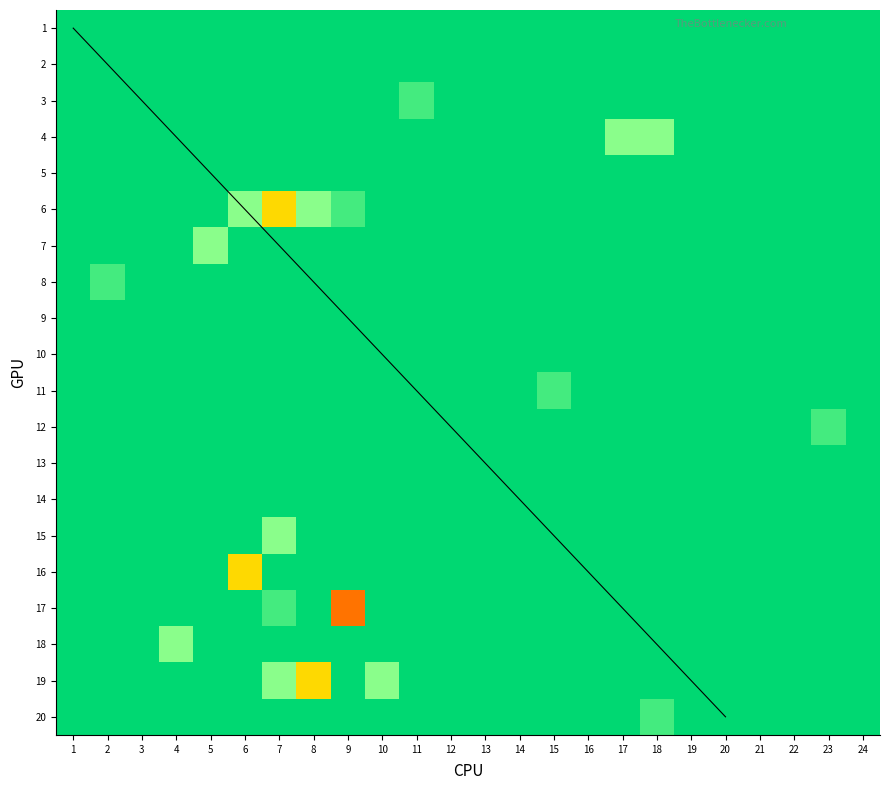

Which series has the largest range (max minus min)?

17